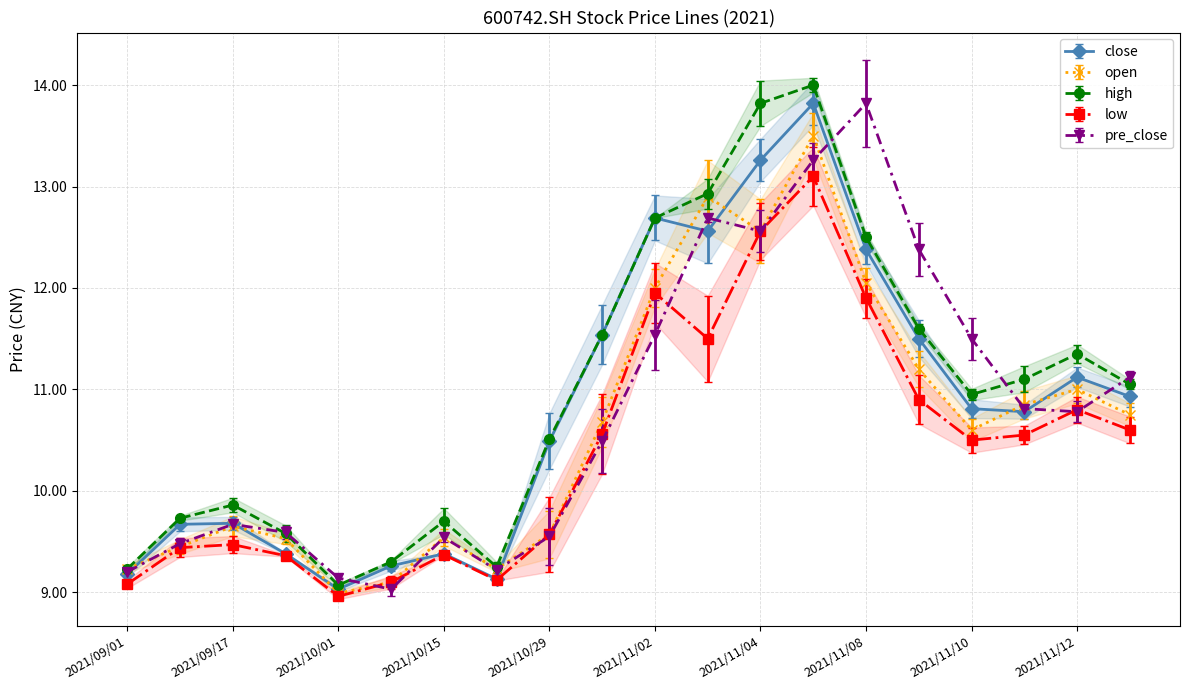

What is the total value across all series at 2021/10/01?

45.2